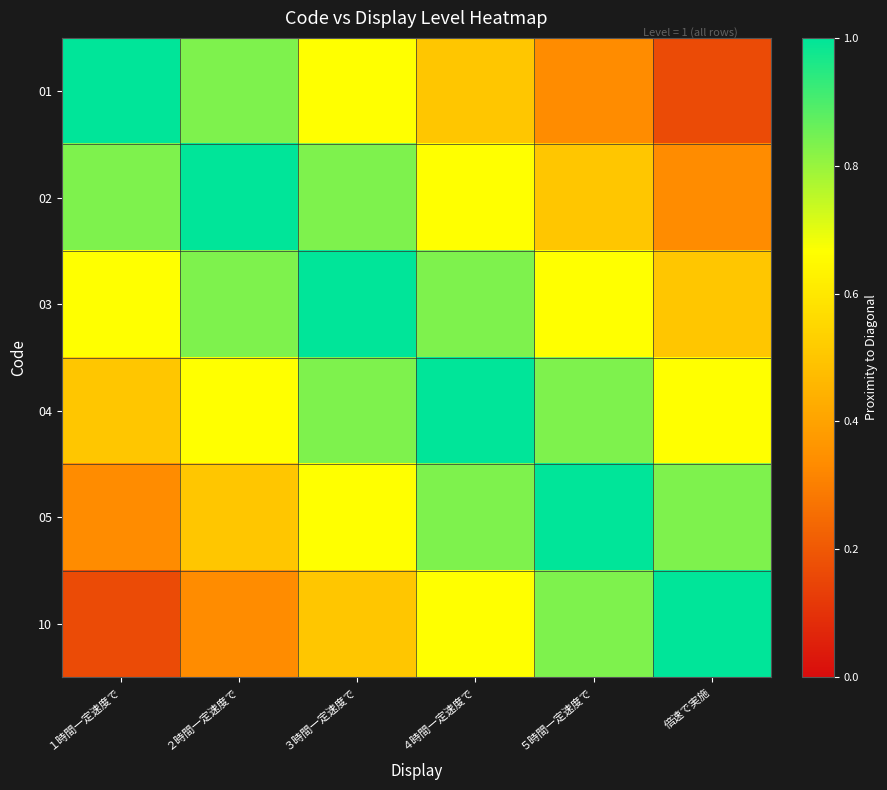

At how many categories does at least one series exceed 0?

6